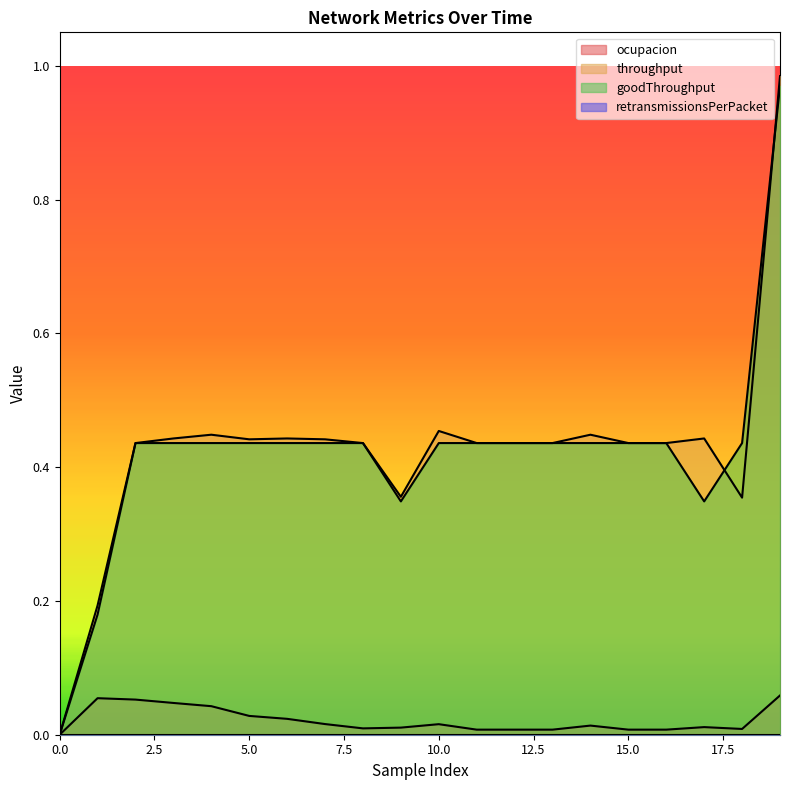

At how many categories does at least one series exceed 0?

19